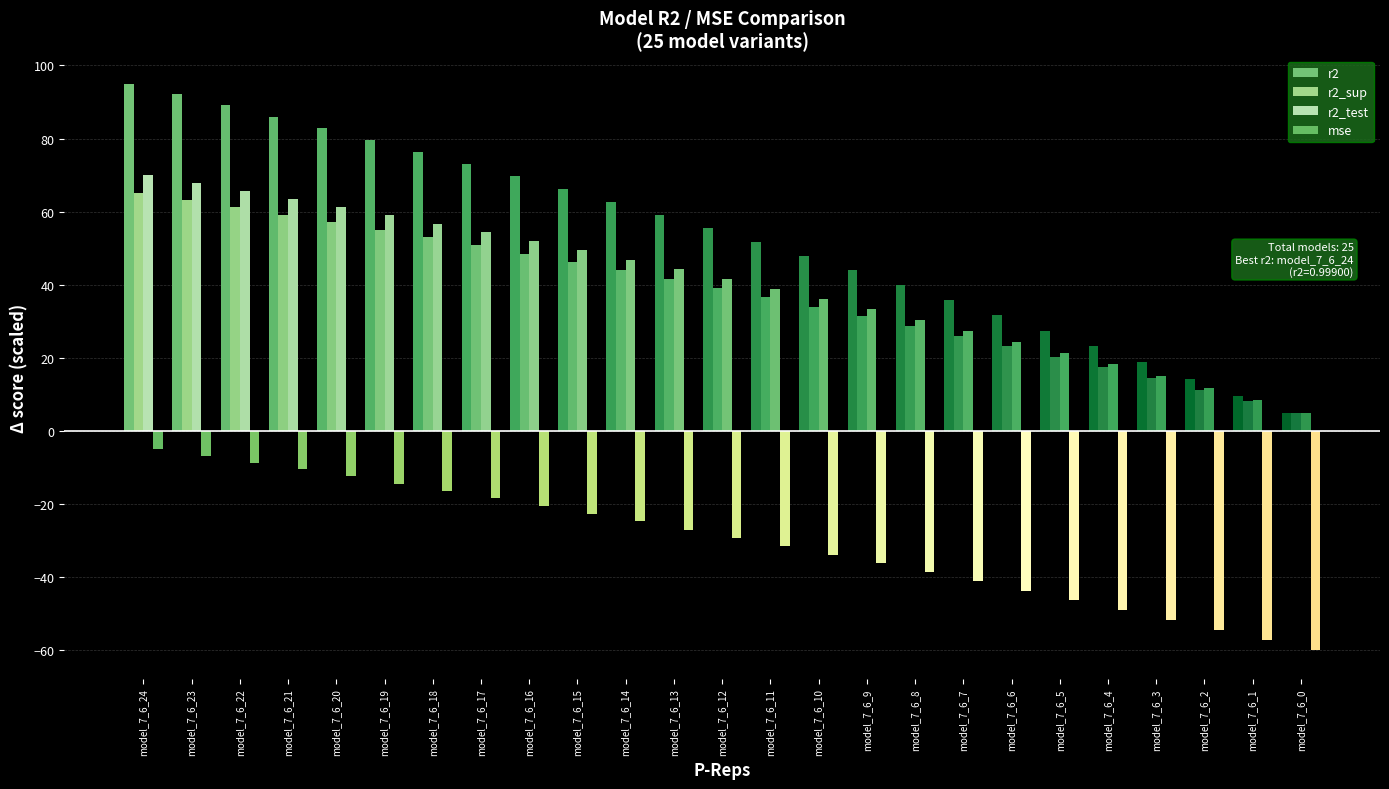

Where does the mse series first go above -29?

model_7_6_24